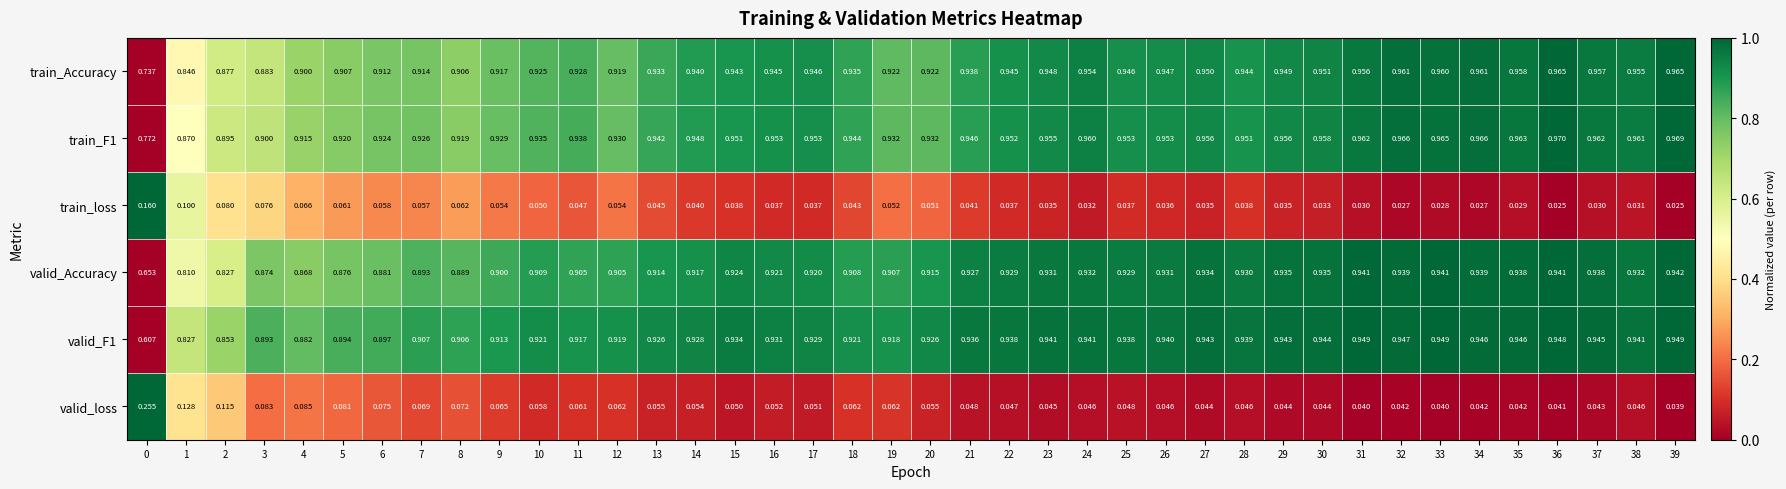

Which series changed the most between 29 and 39?

train_Accuracy